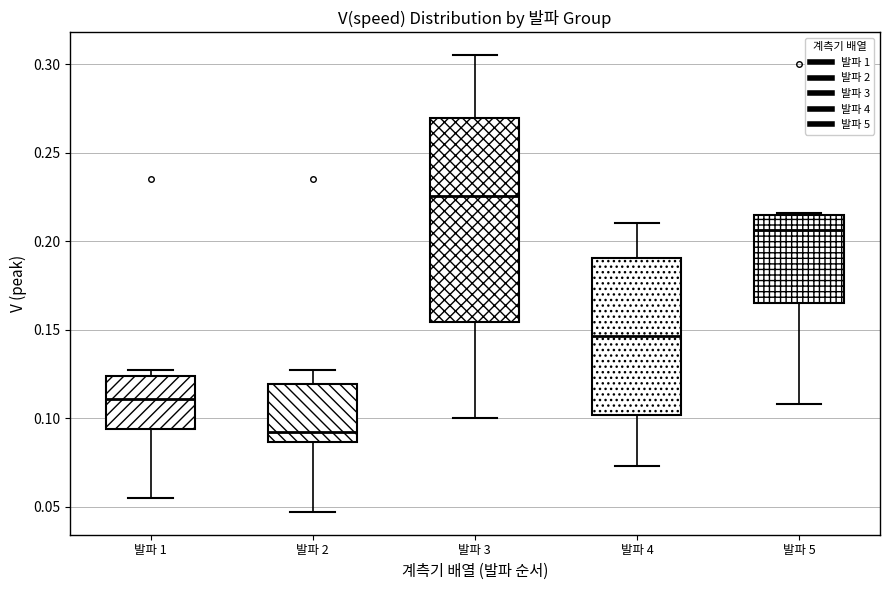

Reading left to right, read every box against the y-axis: the position of its median line, the range the box covers, and the ends of its whiskers. The values are not printed on the chart, so give them approximately, as read against the axis.

발파 1: median 0.110, box 0.095 to 0.125, whiskers 0.055 to 0.125 (just above the box's upper edge)
발파 2: median 0.090, box 0.085 to 0.120, whiskers 0.045 to 0.125
발파 3: median 0.225, box 0.155 to 0.270, whiskers 0.100 to 0.305
발파 4: median 0.145, box 0.100 to 0.190, whiskers 0.075 to 0.210
발파 5: median 0.205, box 0.165 to 0.215, whiskers 0.110 to 0.215 (just above the box's upper edge)